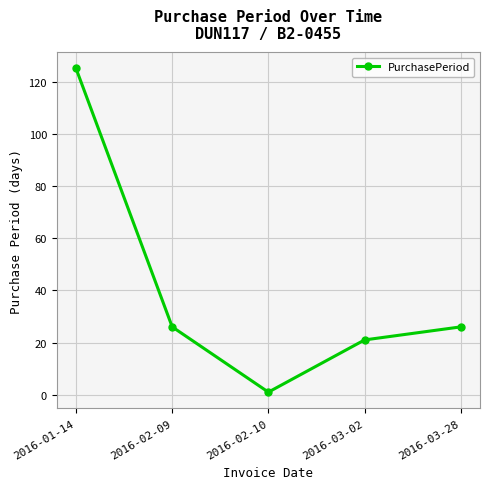

At which label does the data first exceed 26?

2016-01-14